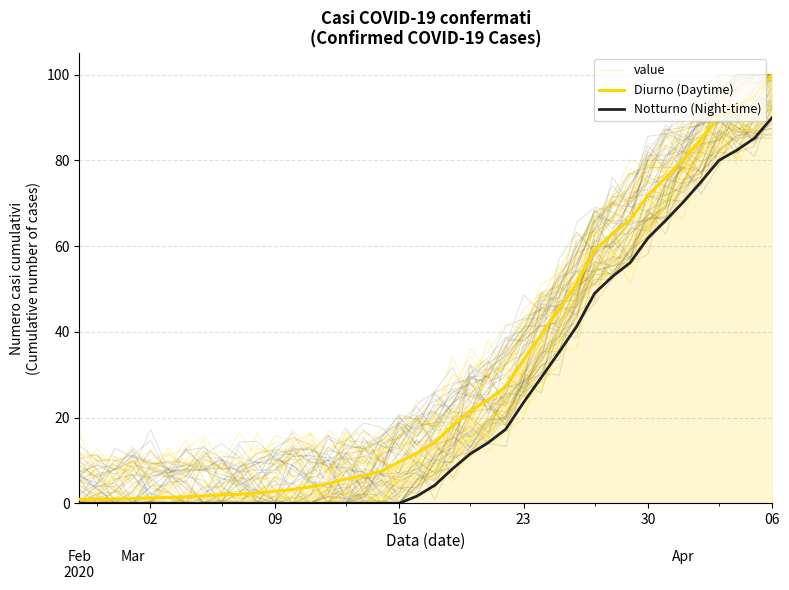

What is the minimum value for Diurno (Daytime)?

0.9